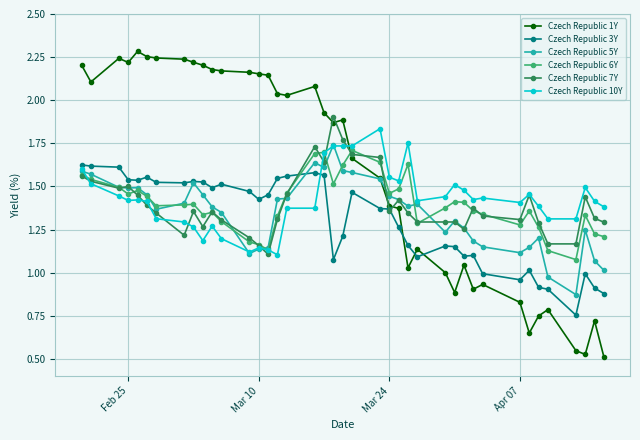

Rank the series by their maximum value, from lowest to highest.

Czech Republic 3Y, Czech Republic 6Y, Czech Republic 5Y, Czech Republic 10Y, Czech Republic 7Y, Czech Republic 1Y